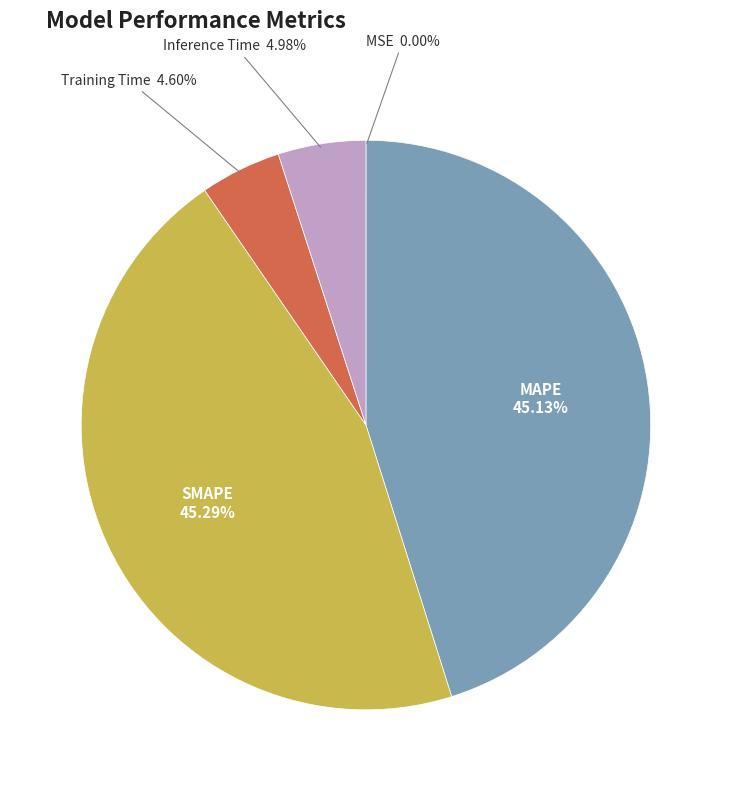

Does any single category account for the majority?

No